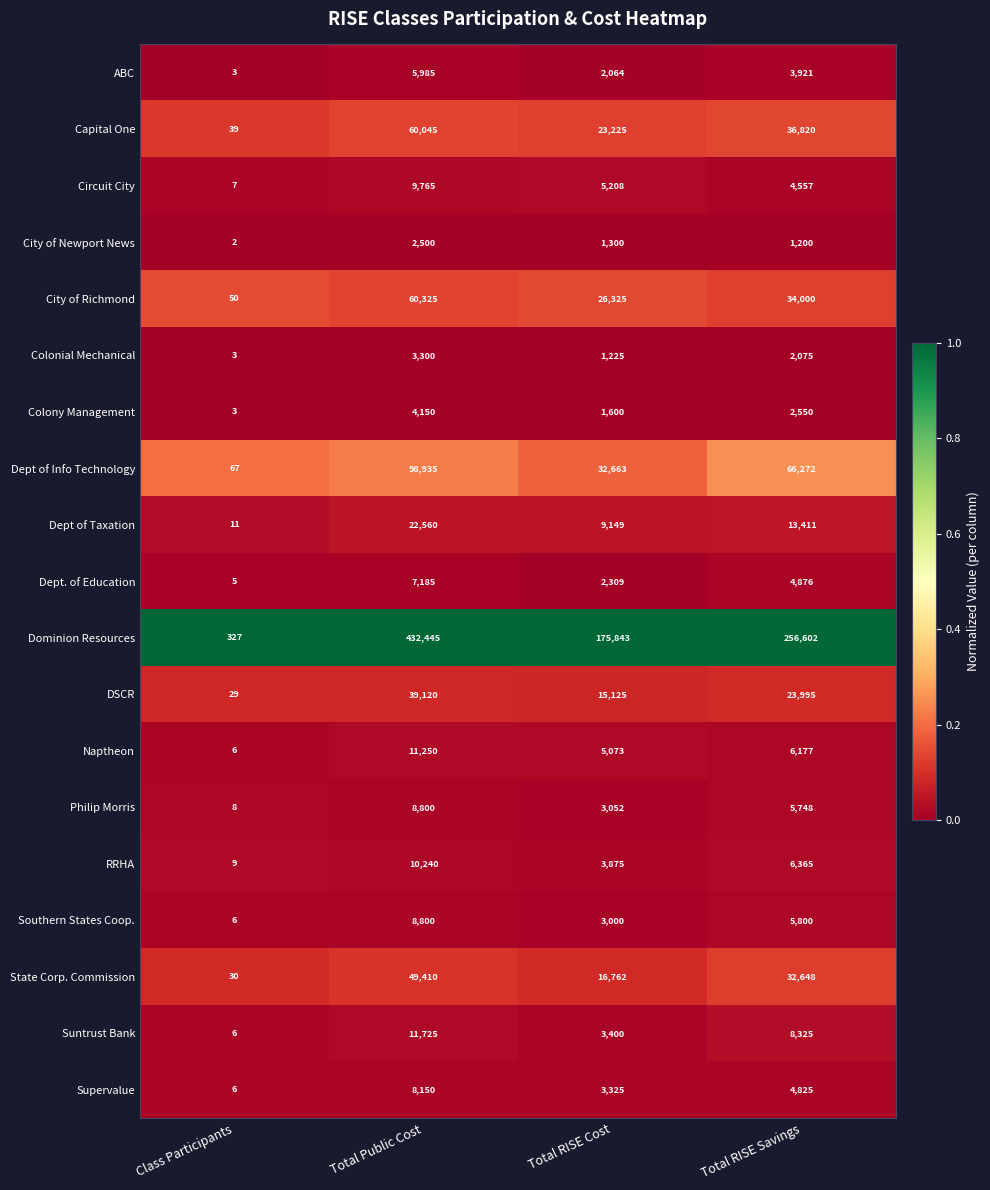

What is the difference between the highest and lowest values at Class Participants?

325